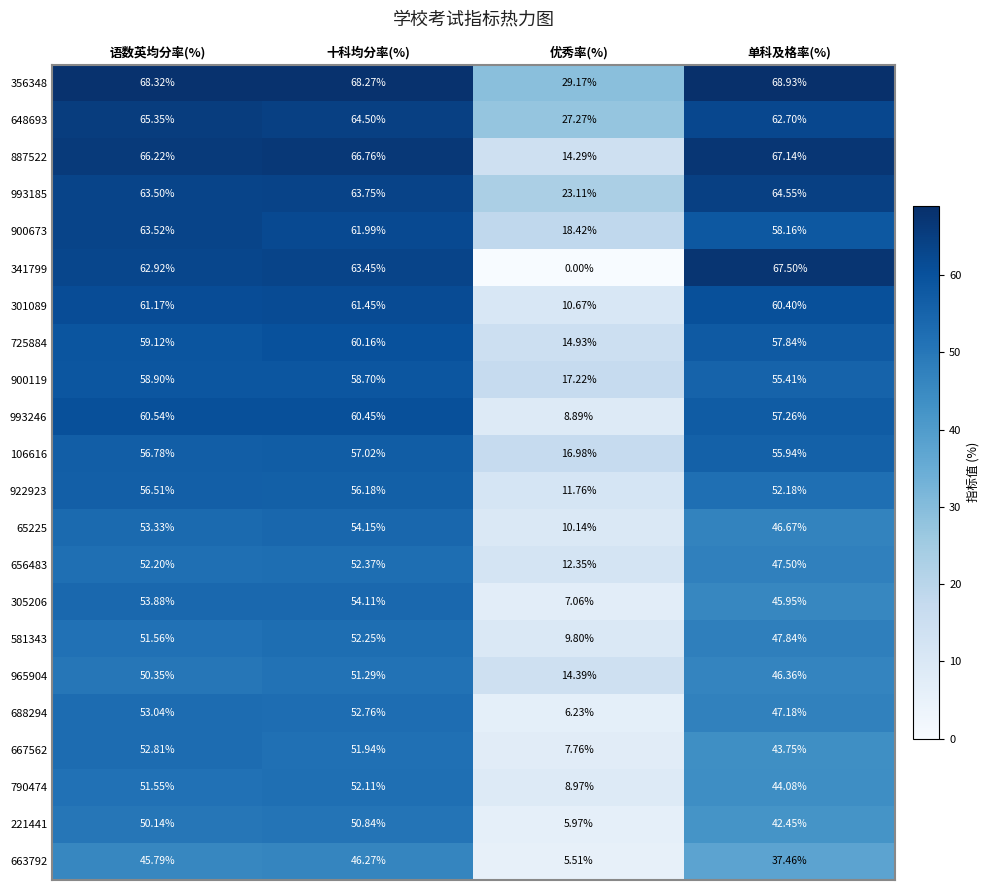

Rank the categories by 993246 value from highest to lowest.

语数英均分率(%), 十科均分率(%), 单科及格率(%), 优秀率(%)